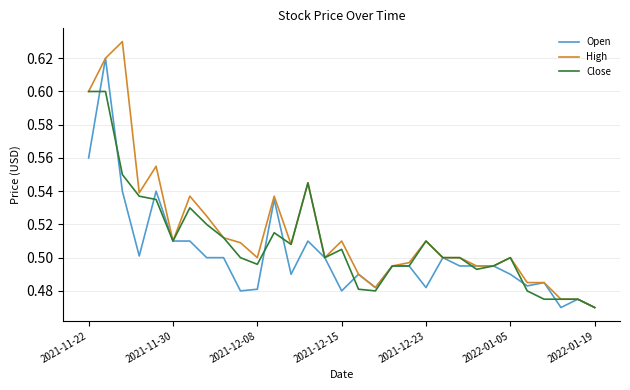

Rank the series by their maximum value, from highest to lowest.

High, Open, Close